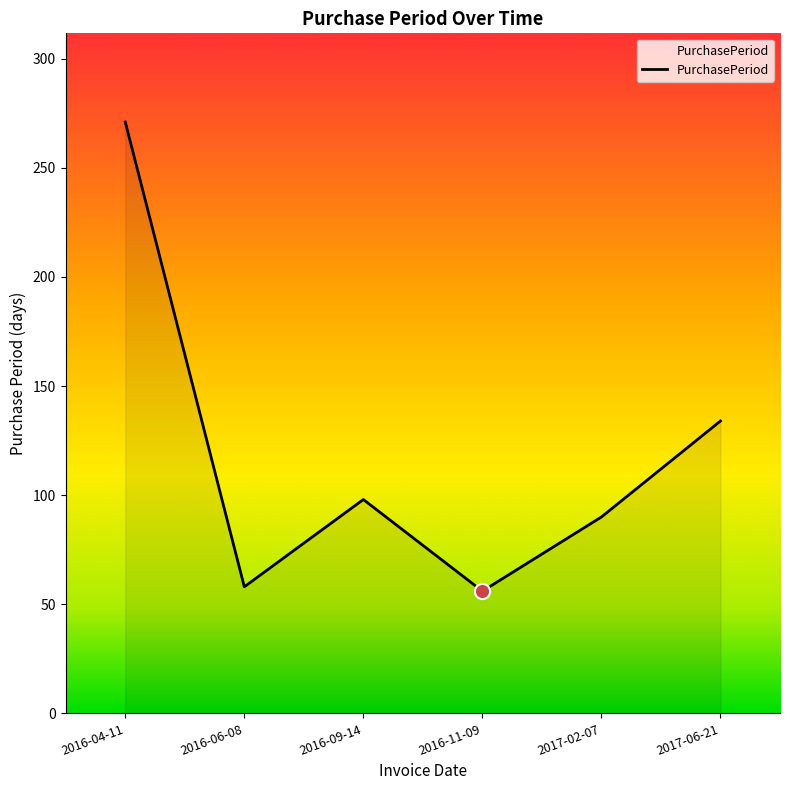

What is the change in value from 2016-09-14 to 2017-02-07?

-8